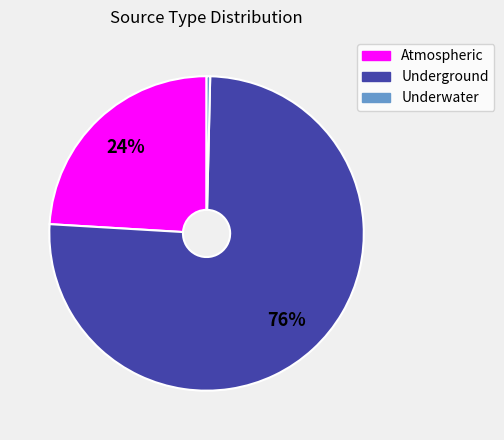

Is the sum of Underwater and Underground greater than half?

Yes